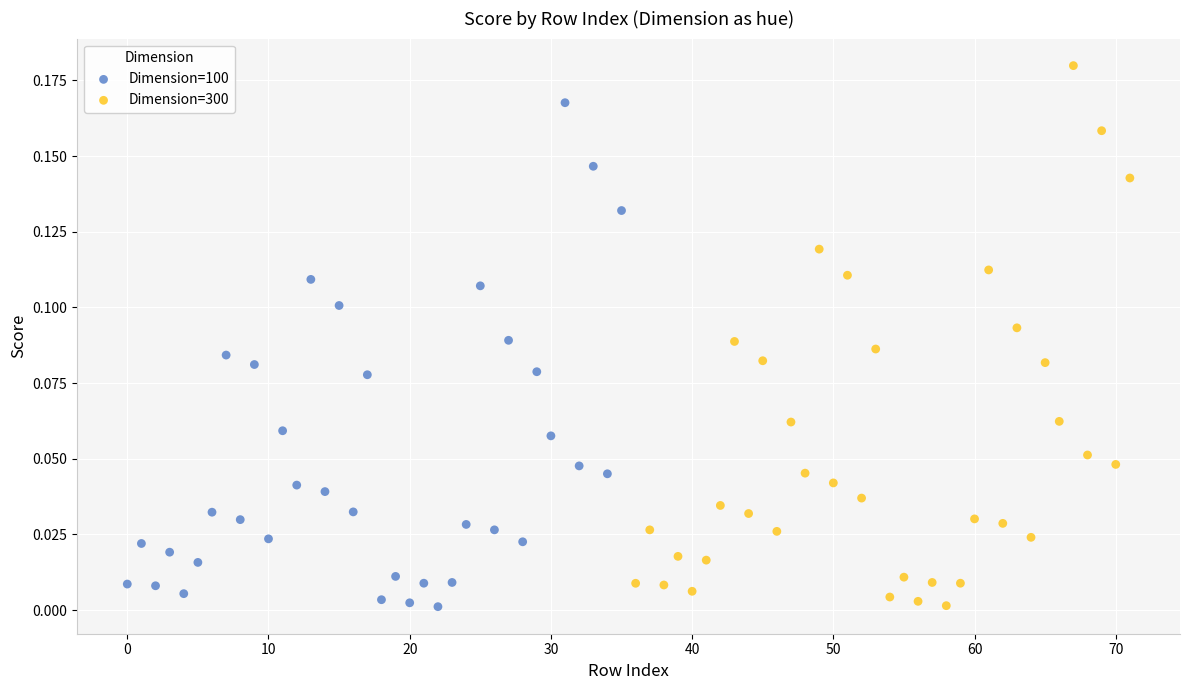

Which series has the largest Y range (max minus min)?

Dimension=300